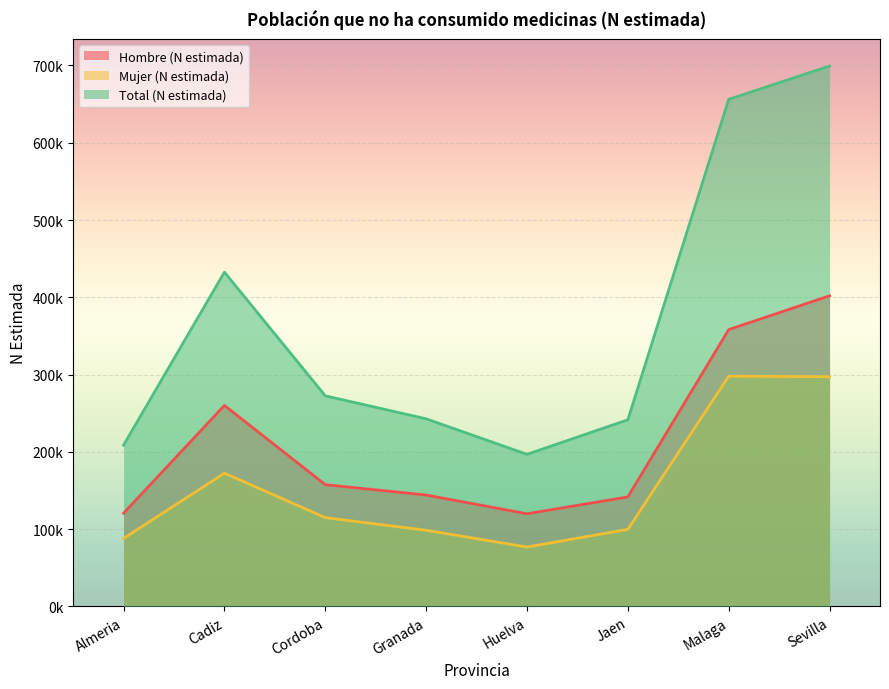

True or false: Mujer (N estimada) and Hombre (N estimada) intersect in this chart.

False